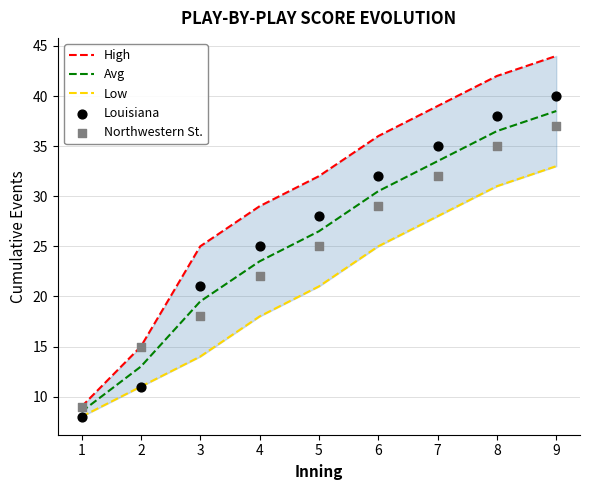

Which series contains the lowest Y value?

Low